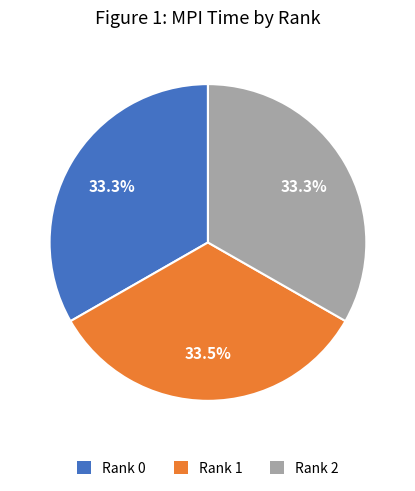

Is the sum of Rank 1 and Rank 2 greater than half?

Yes